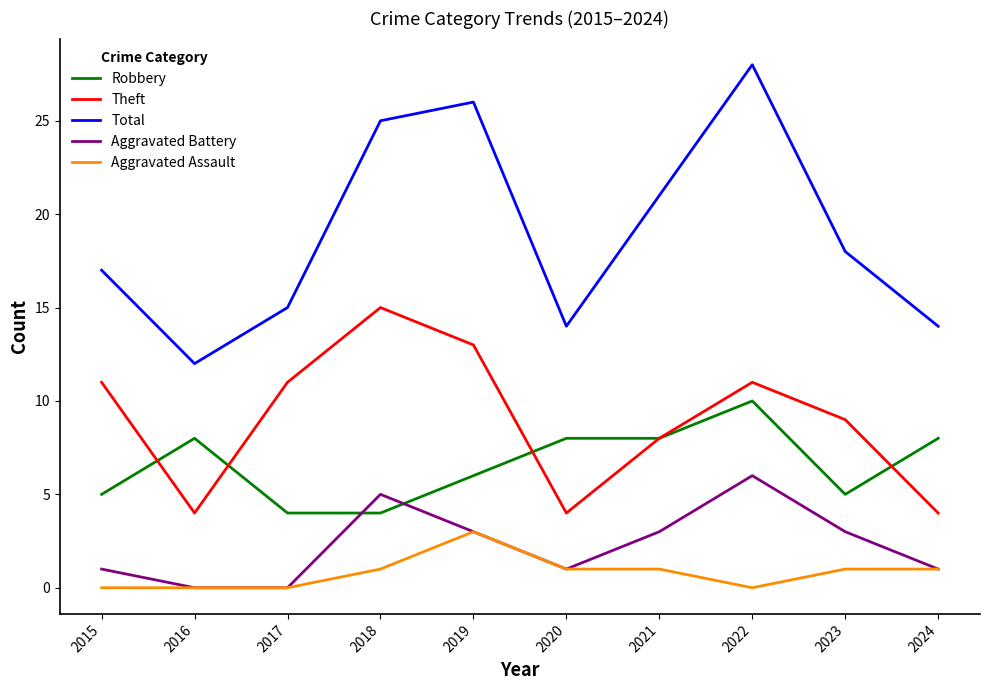

What is the total value across all series at 2015?

34